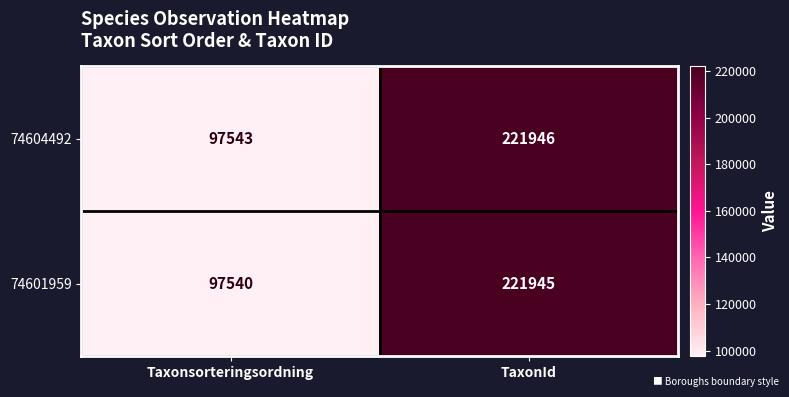

What is the sum of all 74601959 values?

319485